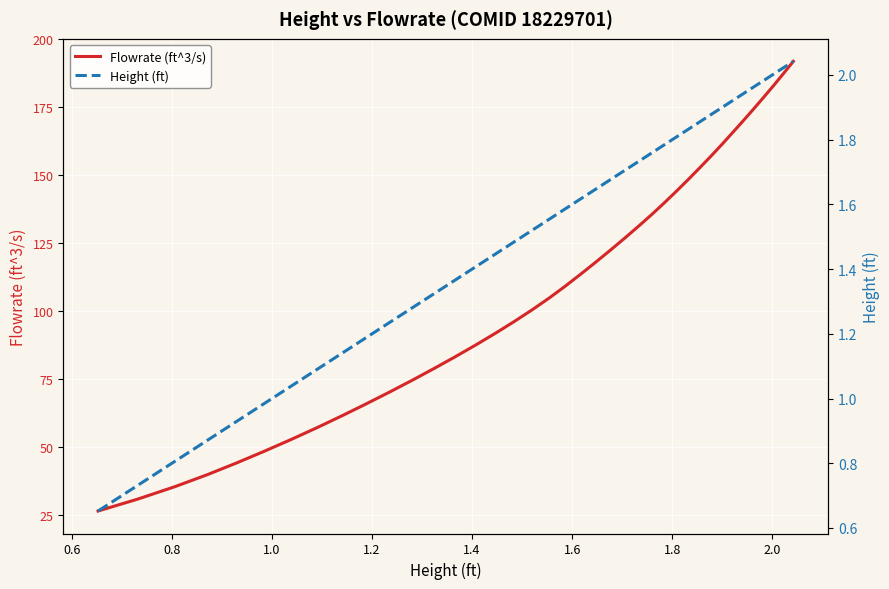

Which series has the widest spread of values?

Flowrate (ft^3/s)